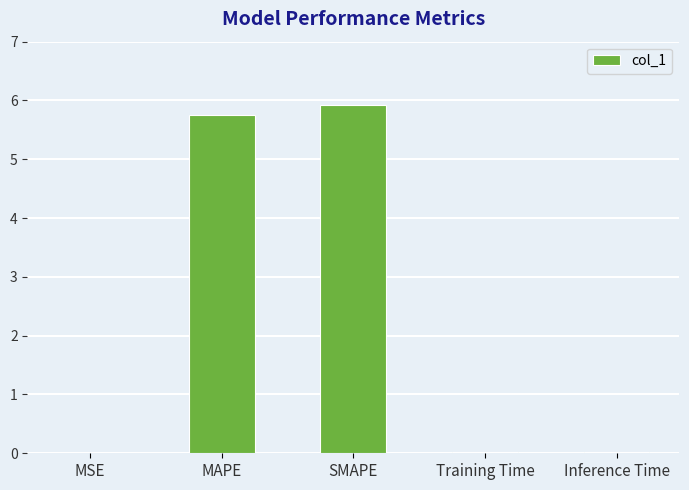

What is the maximum value shown in the chart?

5.9